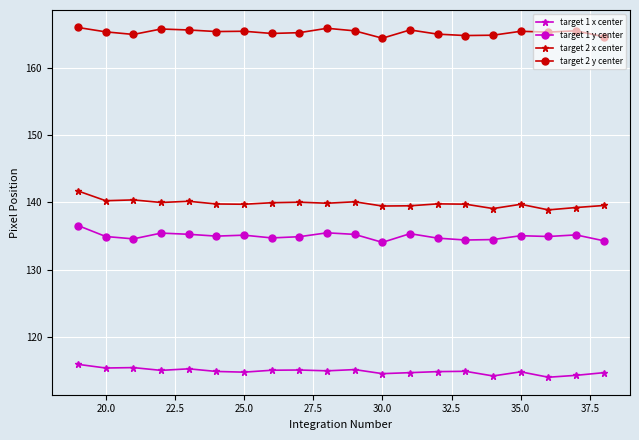

Rank the series by their maximum value, from lowest to highest.

target 1 x center, target 1 y center, target 2 x center, target 2 y center